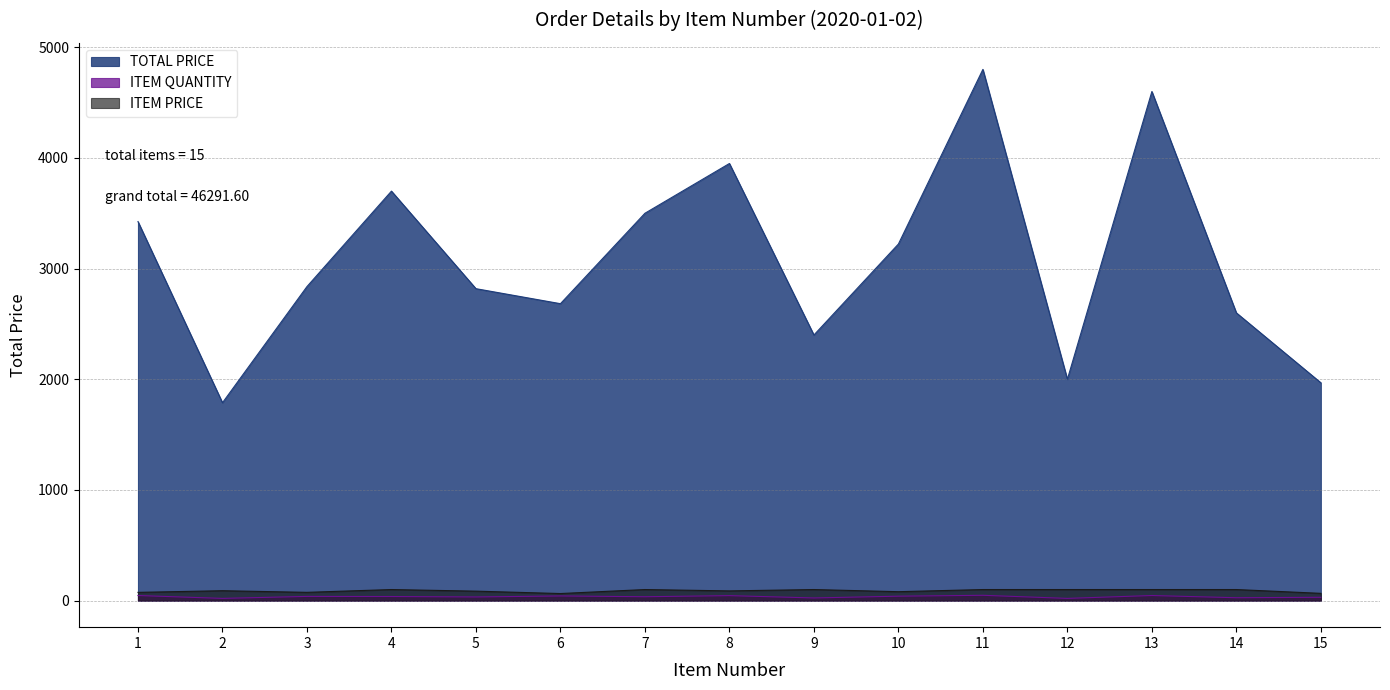

How many lines are shown in the chart?

3